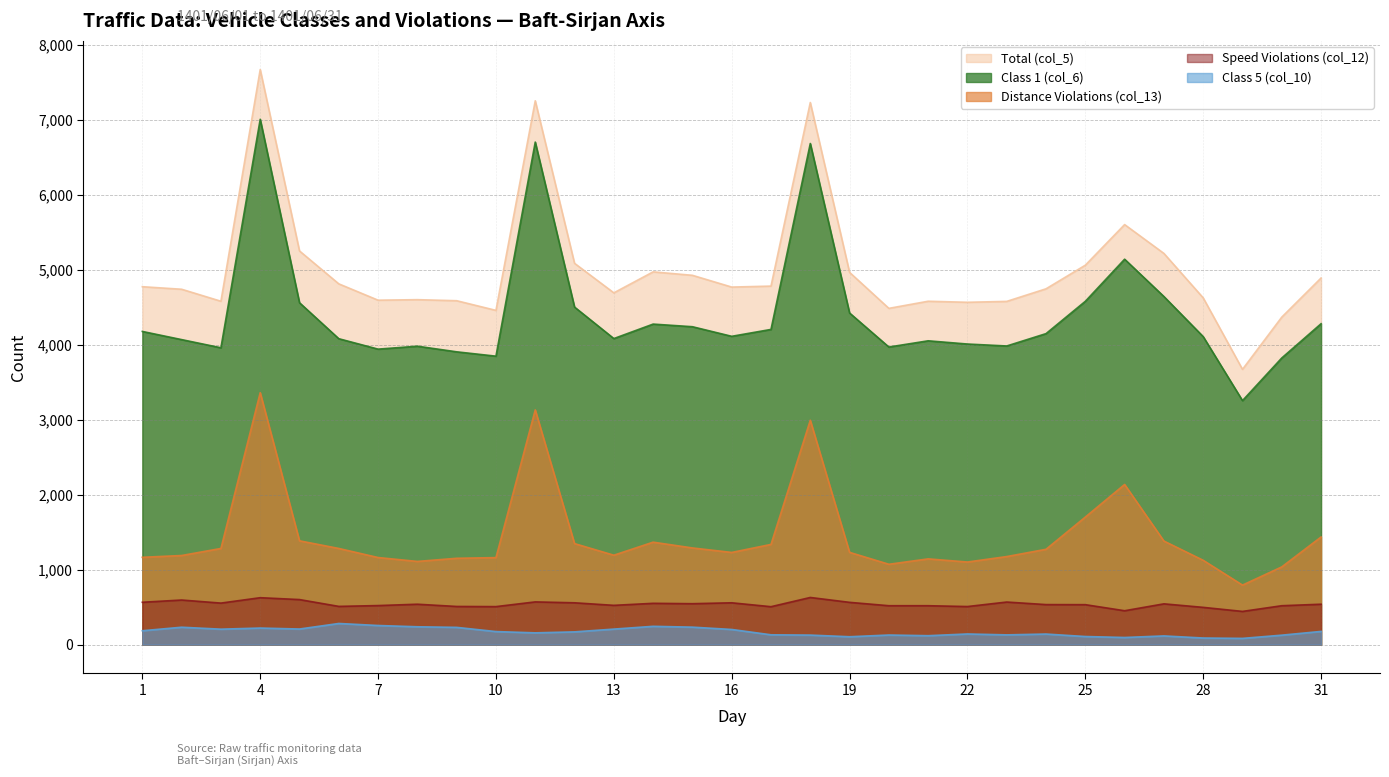

What is the value of the Speed Violations (col_12) point at the 7th from the left?

521